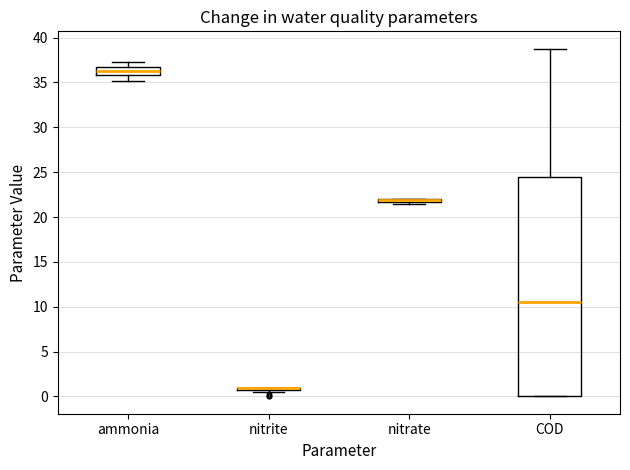

Which box is the tallest, from its lower edge to its upper edge?

COD